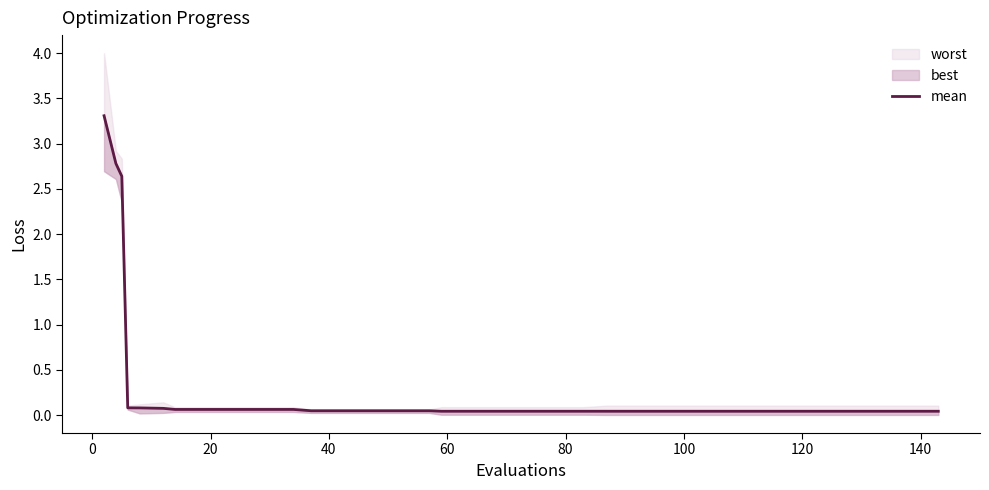

What is the difference between the second highest and minimum values?

2.7